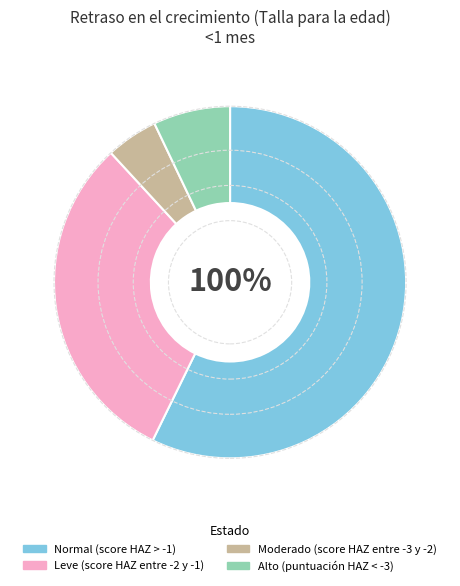

The Leve (score HAZ entre -2 y -1) slice represents 31% of the pie. True or false?

True